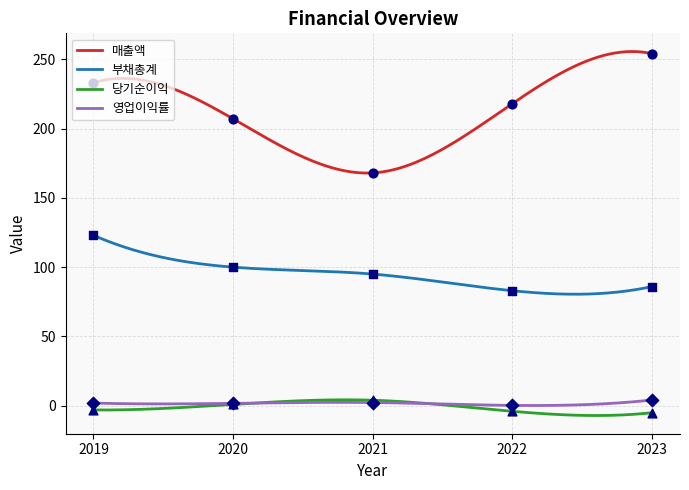

At how many categories does at least one series exceed 203?

4